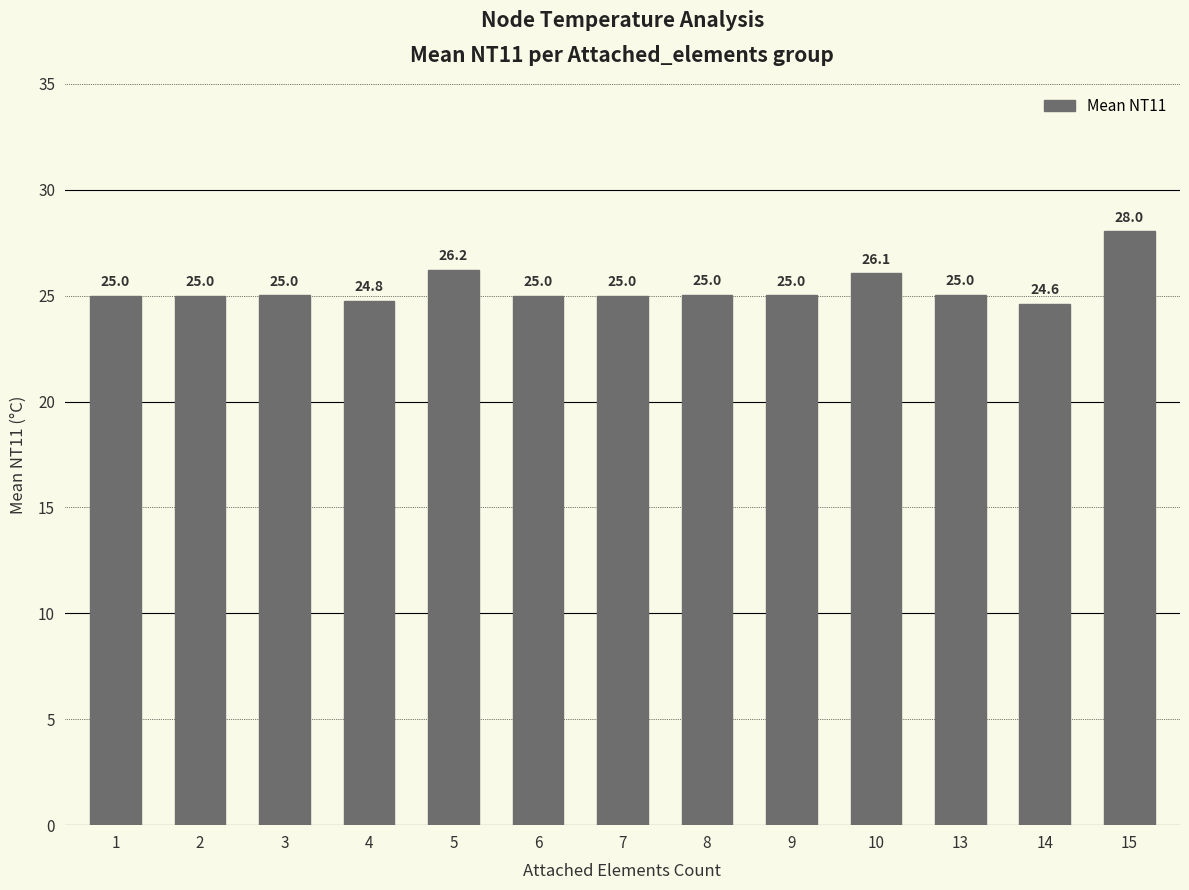

Does the chart contain any negative values?

No